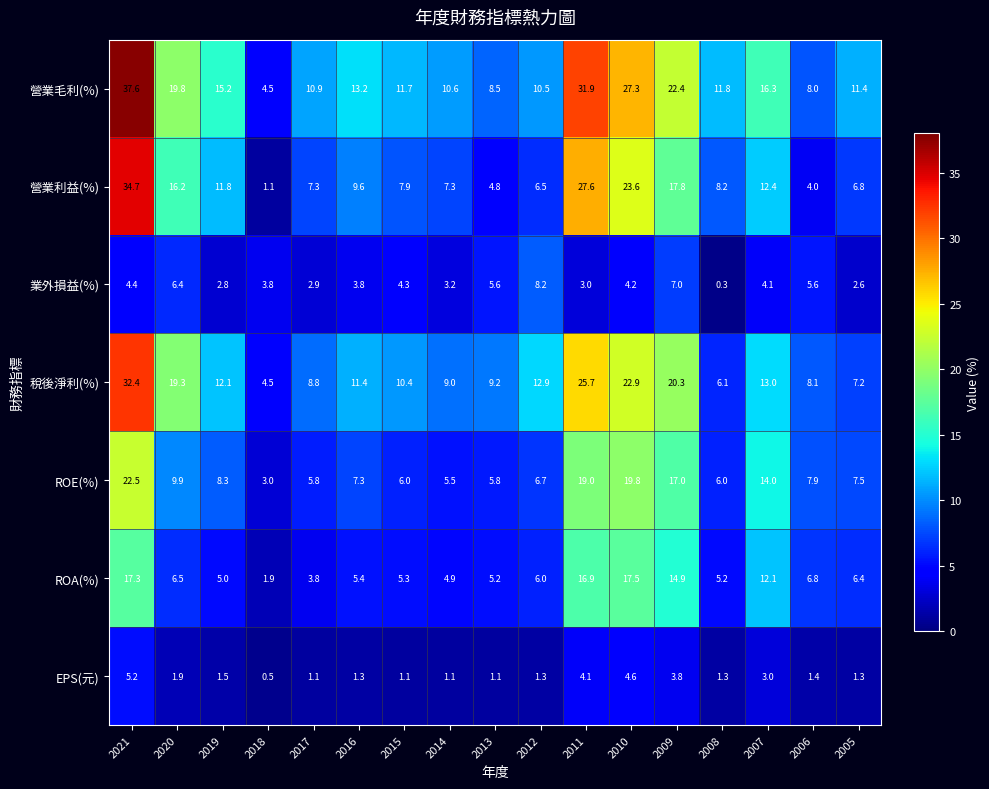

At which label is ROE(%) closest to 12?

2007